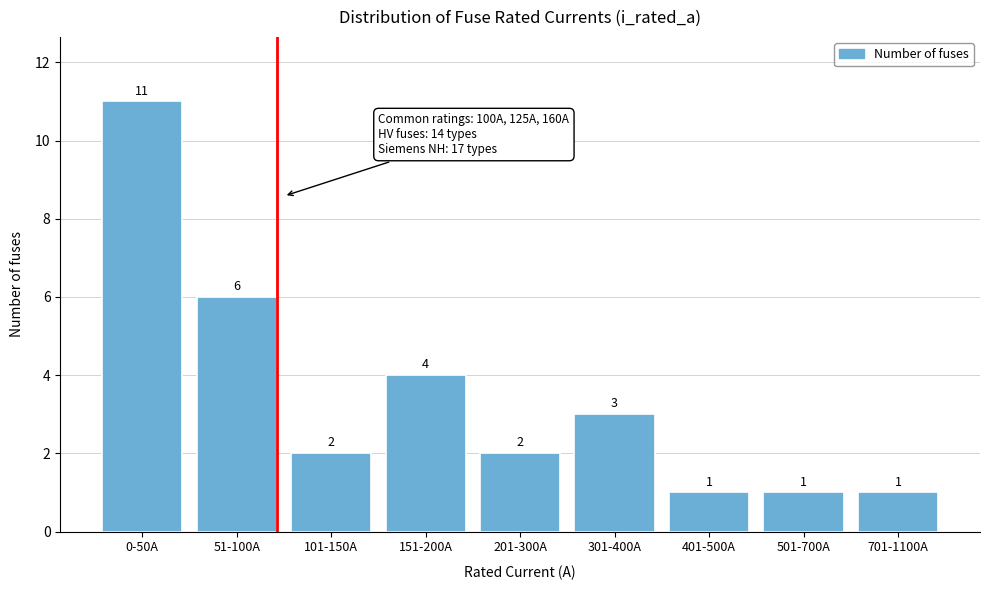

Reading left to right, list all the values displayed in this chart.

11	6	2	4	2	3	1	1	1